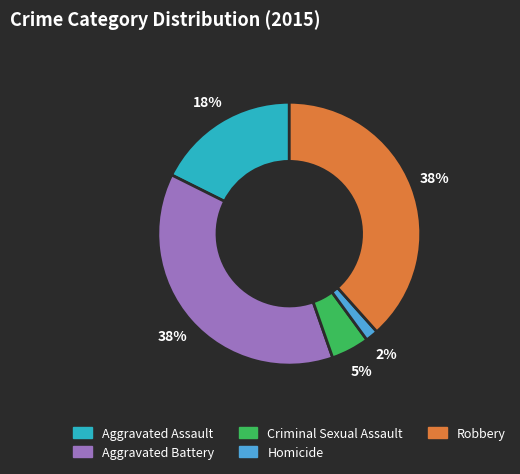

How many segments does this pie chart have?

5